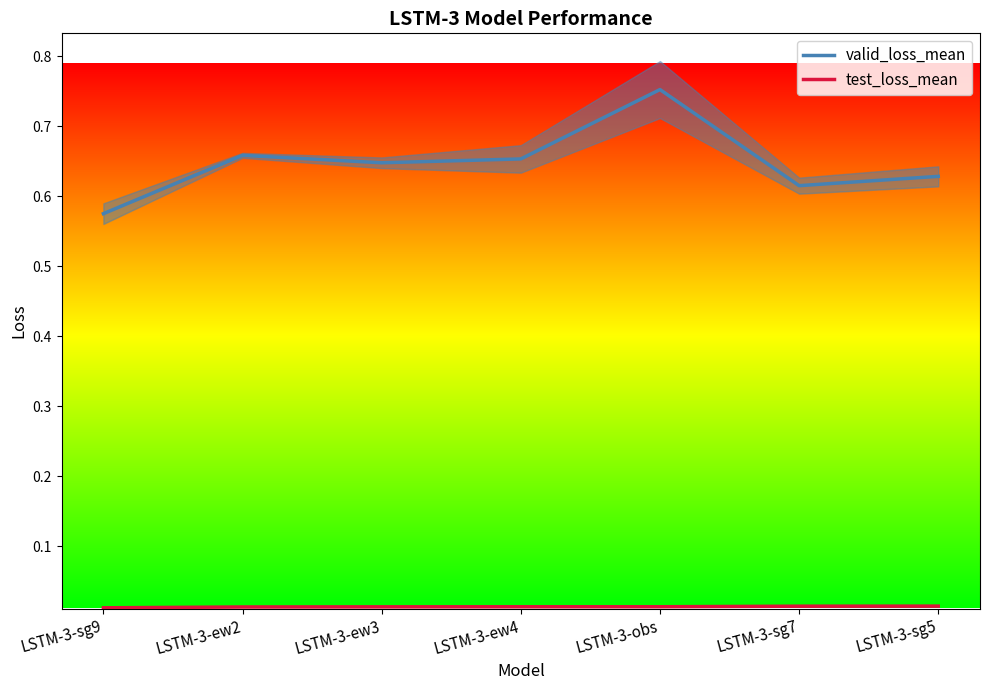

True or false: valid_loss_mean has more than 1 points higher than both neighbors.

True